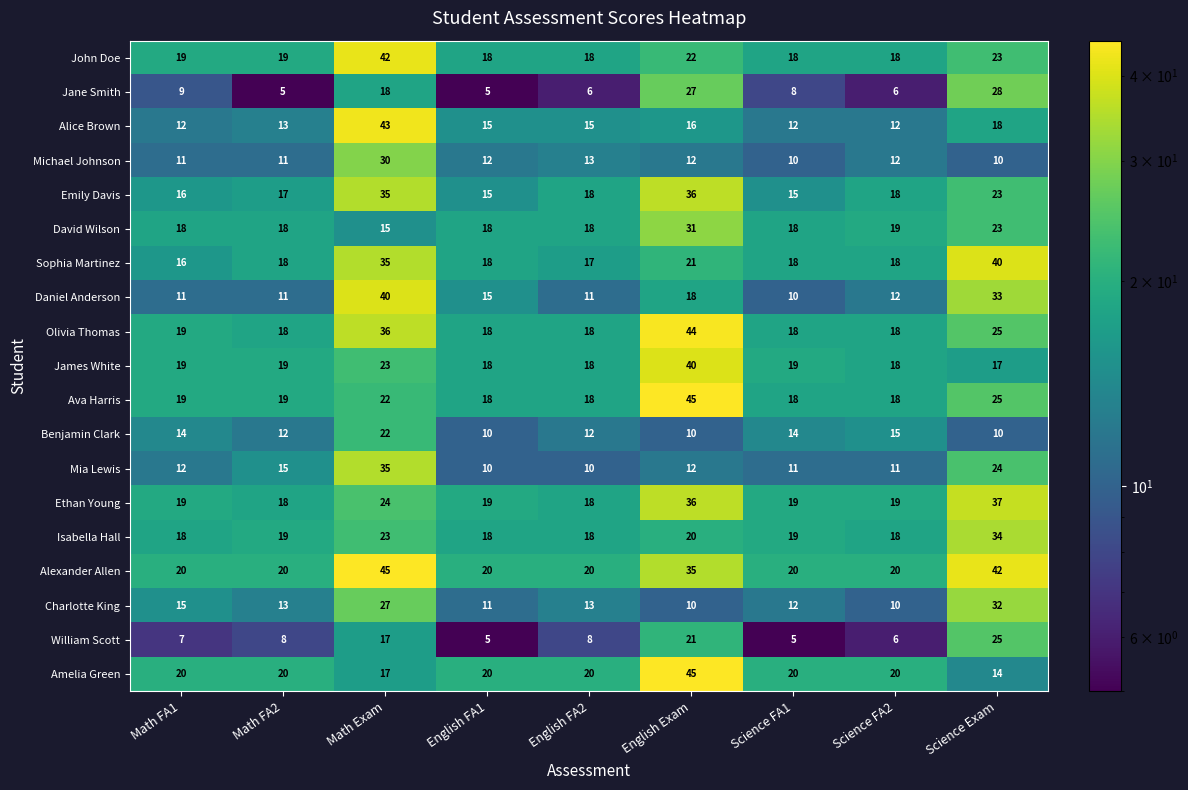

What is the average value of the Alice Brown series?

17